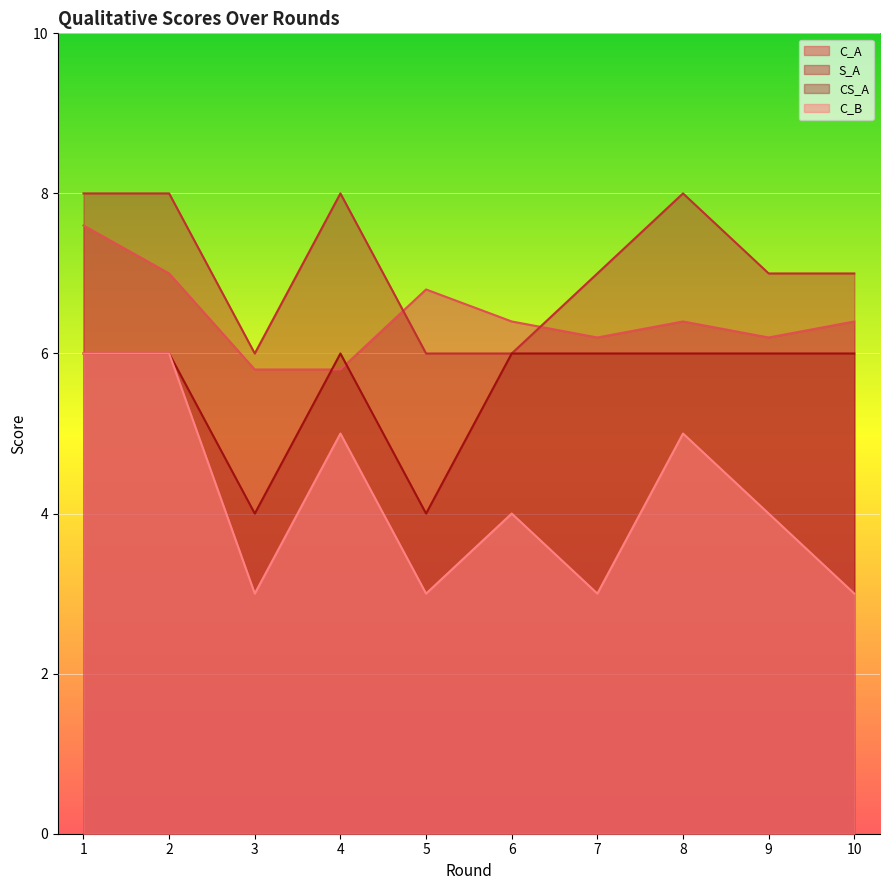

Reading left to right, list all the values displayed in this chart.

C_A: 7.6	7.0	5.8	5.8	6.8	6.4	6.2	6.4	6.2	6.4
S_A: 8.0	8.0	6.0	8.0	6.0	6.0	7.0	8.0	7.0	7.0
CS_A: 6.0	6.0	4.0	6.0	4.0	6.0	6.0	6.0	6.0	6.0
C_B: 6.0	6.0	3.0	5.0	3.0	4.0	3.0	5.0	4.0	3.0